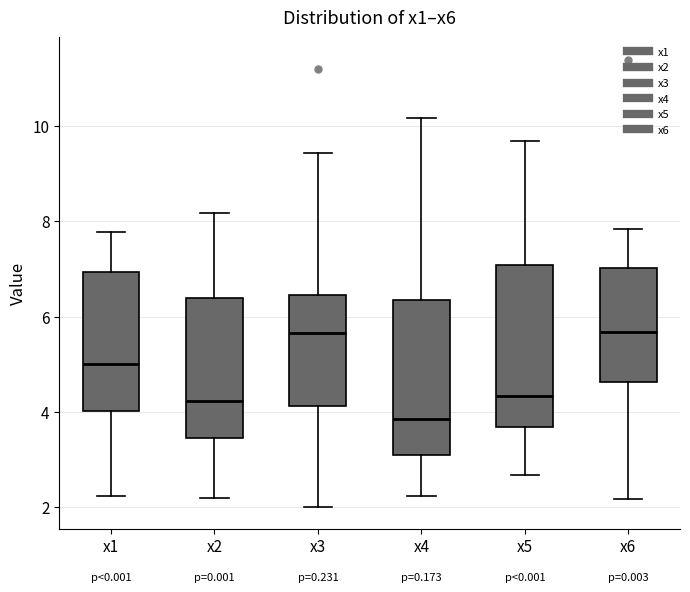

Reading left to right, transcribe this box plot: for each box, give where its median line is, the range the box spans, and where its two whiskers end, as read against the y-axis. The values are not printed on the chart, so give them approximately, as read against the axis.

x1: median 5.0, box 4.0 to 7.0, whiskers 2.2 to 7.8
x2: median 4.2, box 3.4 to 6.4, whiskers 2.2 to 8.2
x3: median 5.6, box 4.2 to 6.4, whiskers 2.0 to 9.4
x4: median 3.8, box 3.2 to 6.4, whiskers 2.2 to 10.2
x5: median 4.4, box 3.6 to 7.0, whiskers 2.6 to 9.6
x6: median 5.6, box 4.6 to 7.0, whiskers 2.2 to 7.8